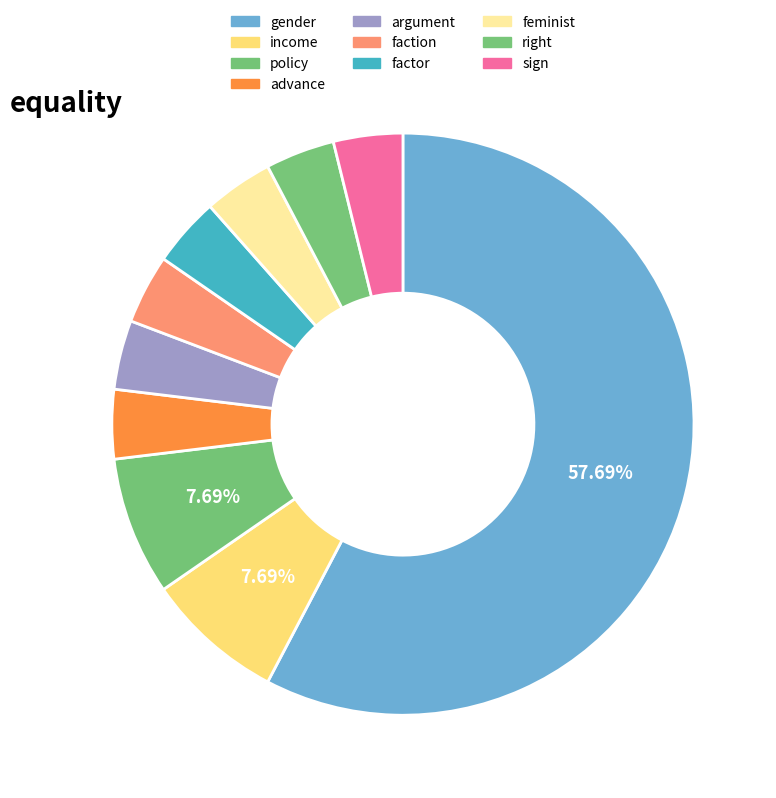

How many segments does this pie chart have?

10